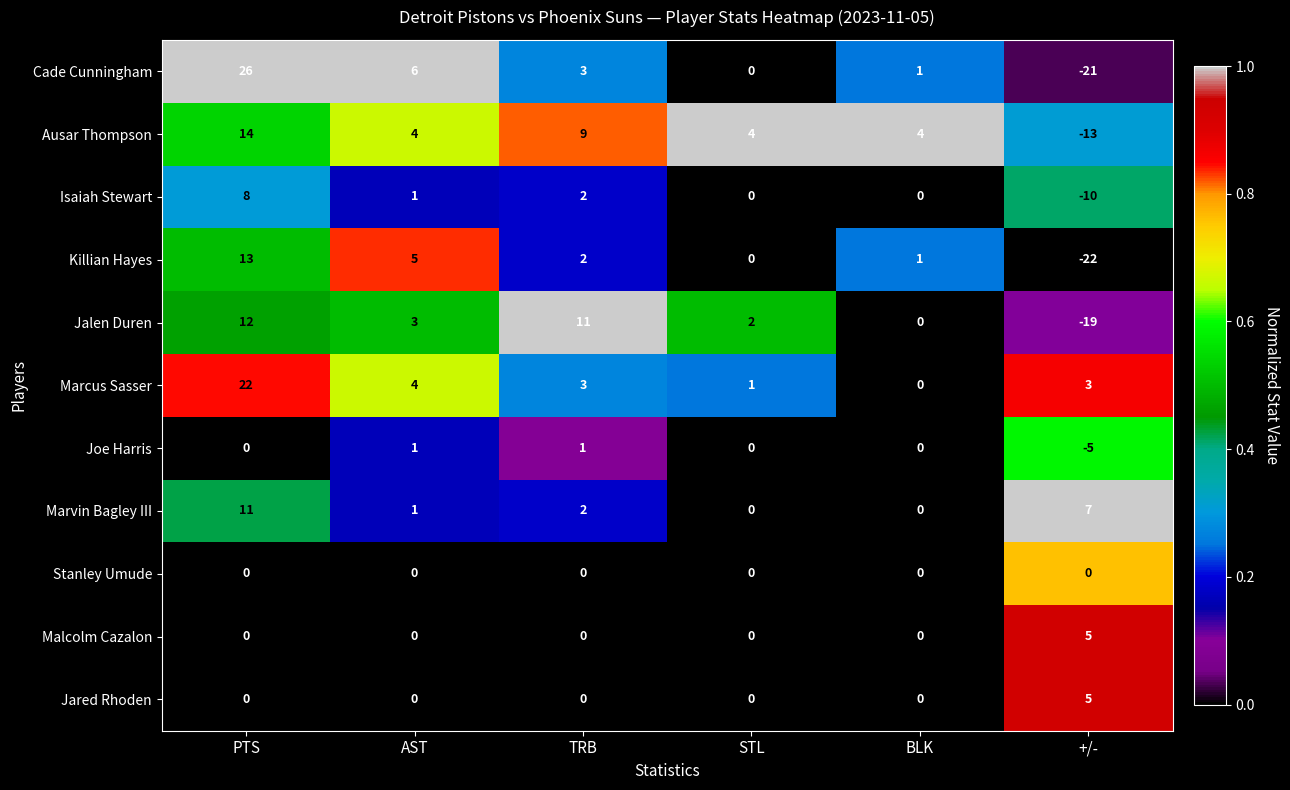

What is the greatest value displayed?

26